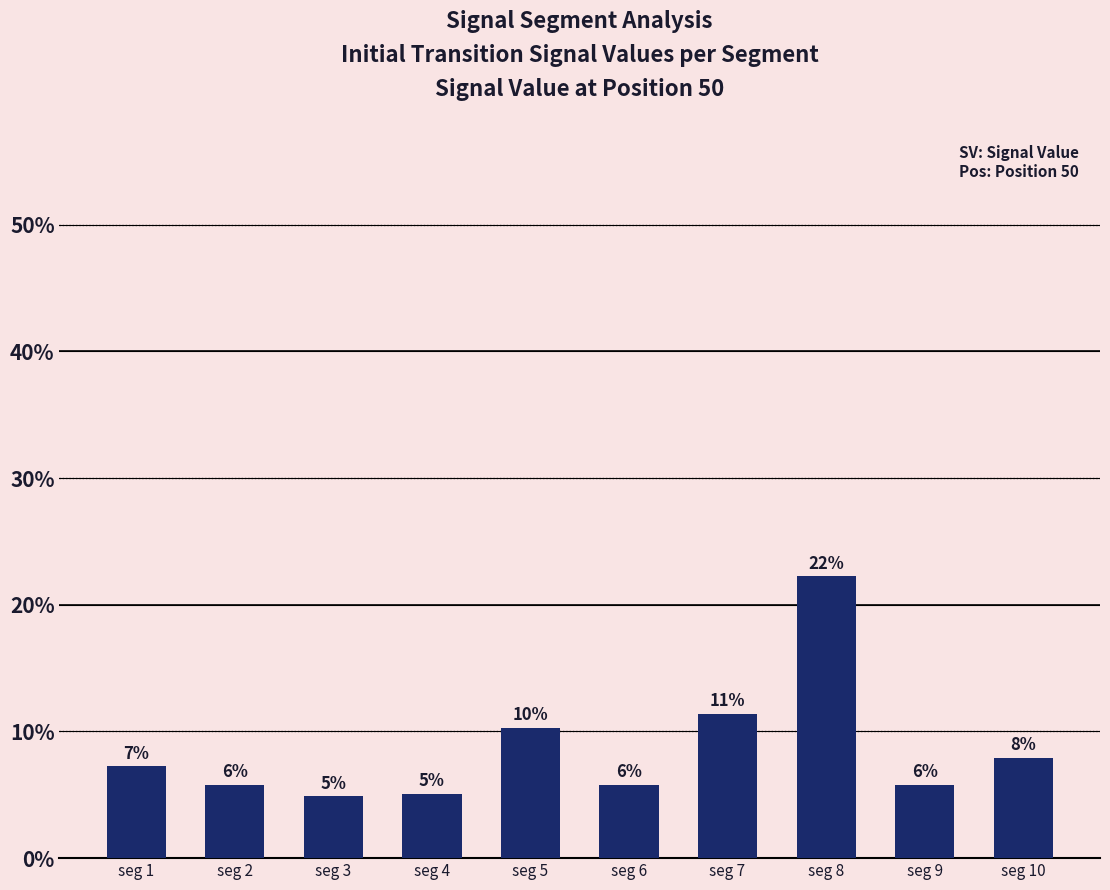

The chart shows a value of 0.1 at seg 5. True or false?

True